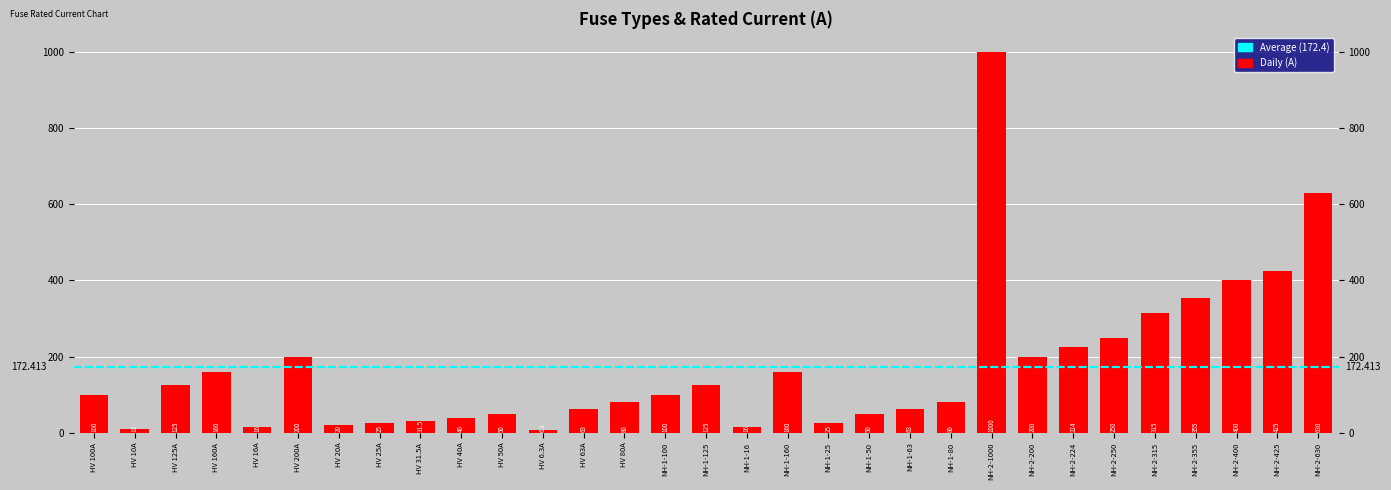

What is the sum of the values at NH-1-16 and NH-1-50?

66.0